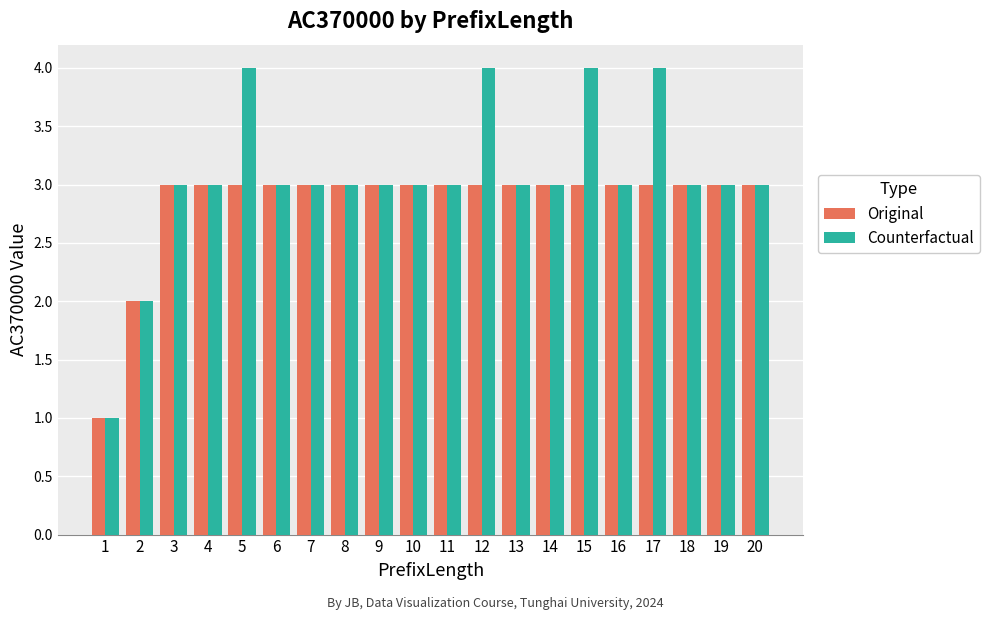

What is the difference between the second highest and minimum values in the Counterfactual series?

3